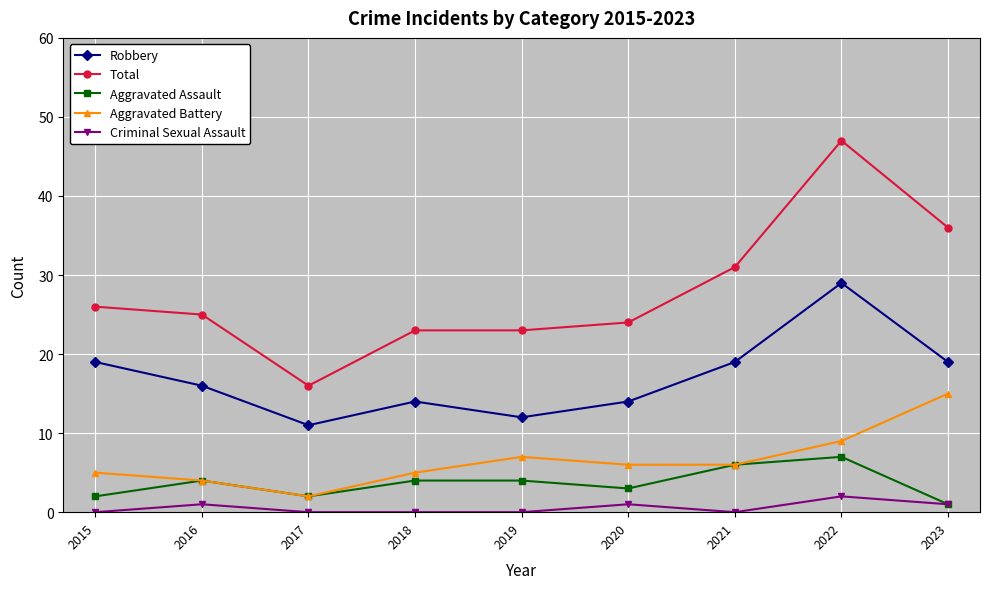

At how many categories does at least one series exceed 42?

1